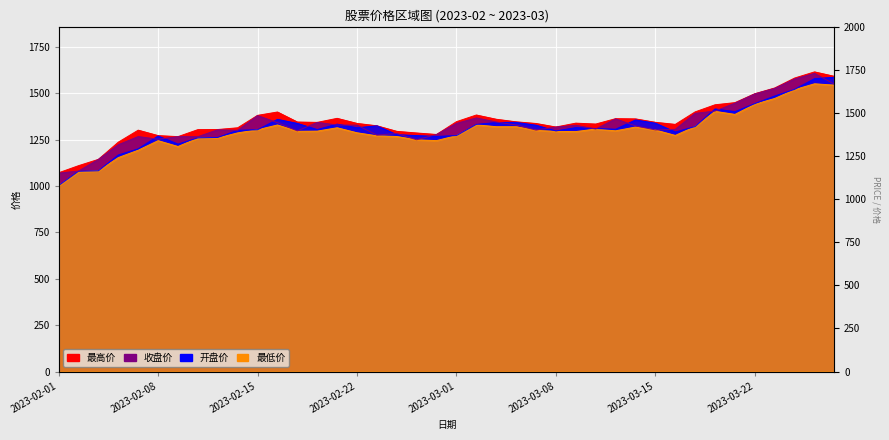

How many interior local peaks does the 收盘 series have?

10